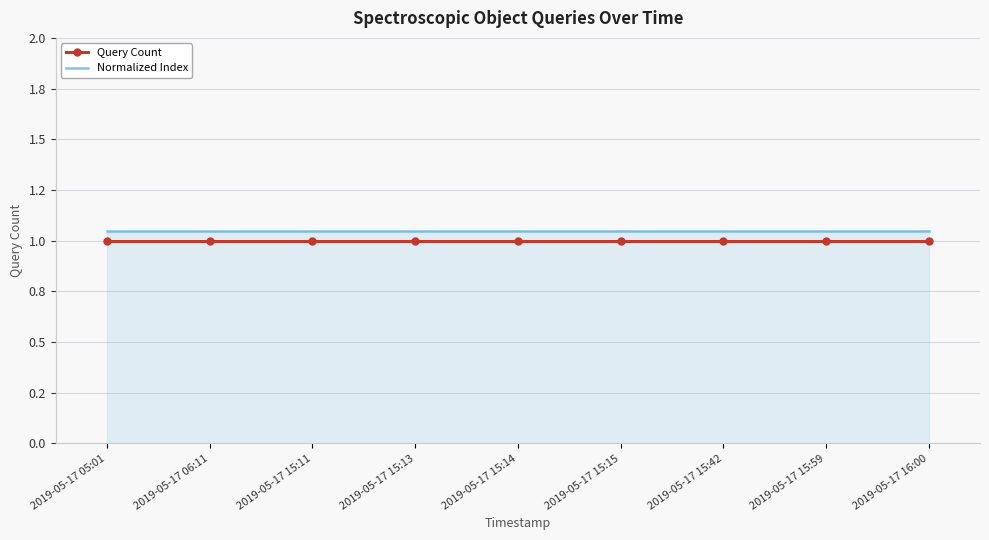

What are all the series names shown in the legend?

Query Count, Normalized Index